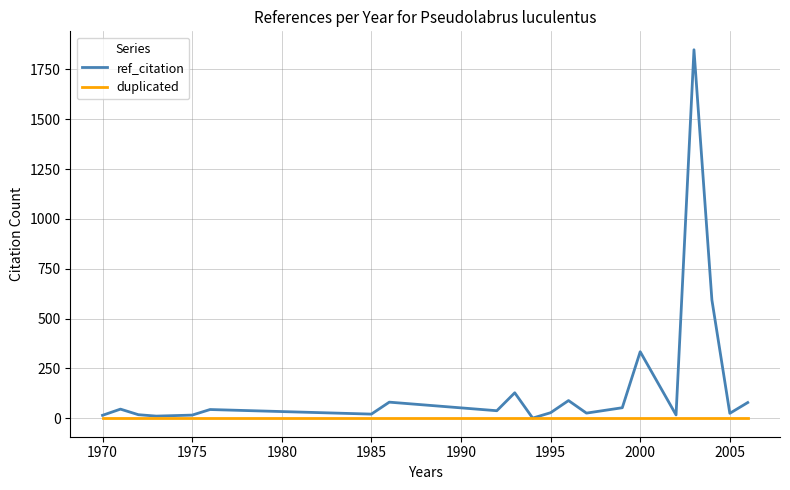

How many categories are shown in the chart?

21